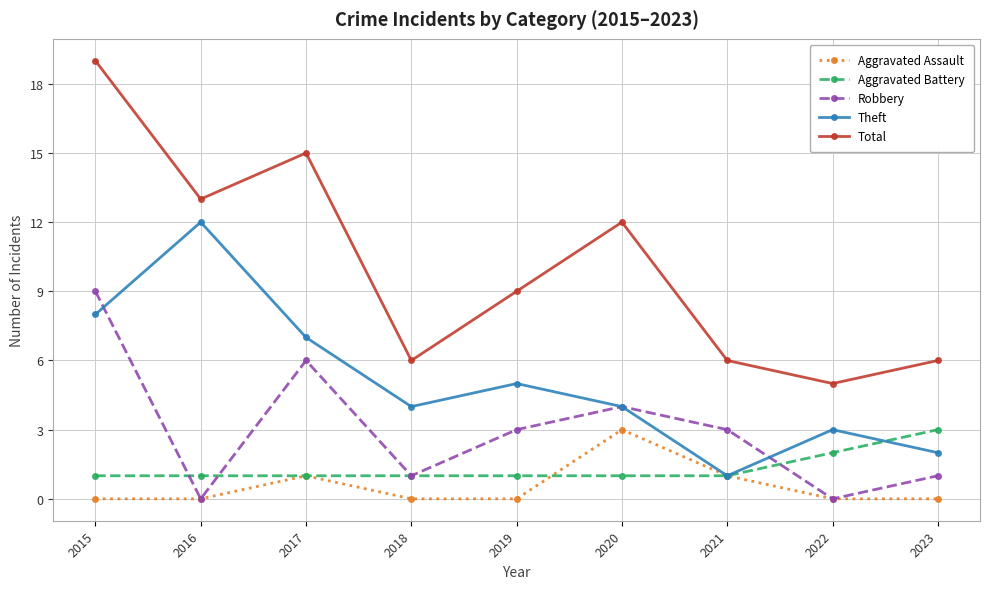

Which series changed the most between 2020 and 2023?

Total